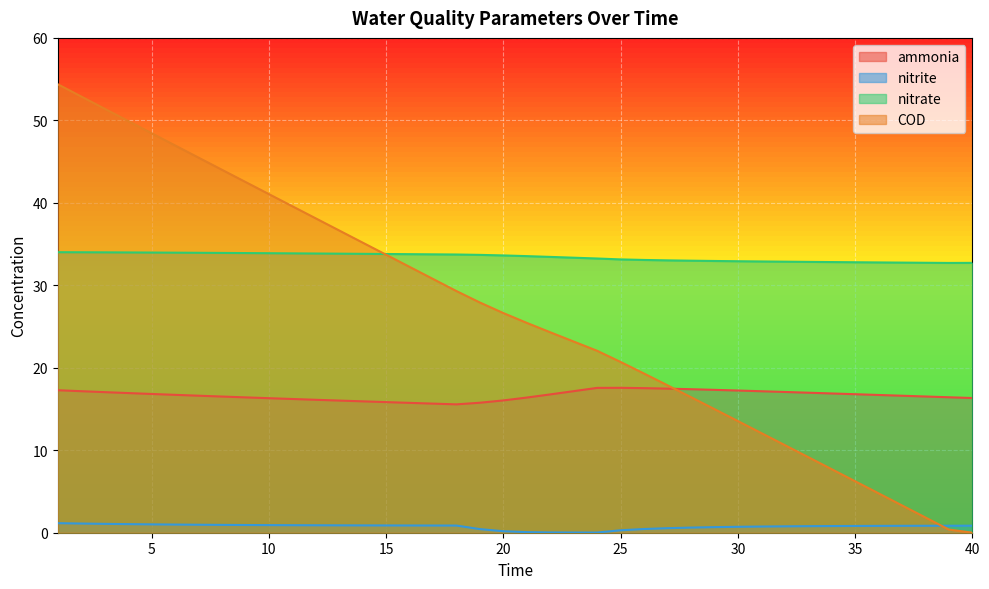

What is the difference between the highest and lowest values at 1?

53.2